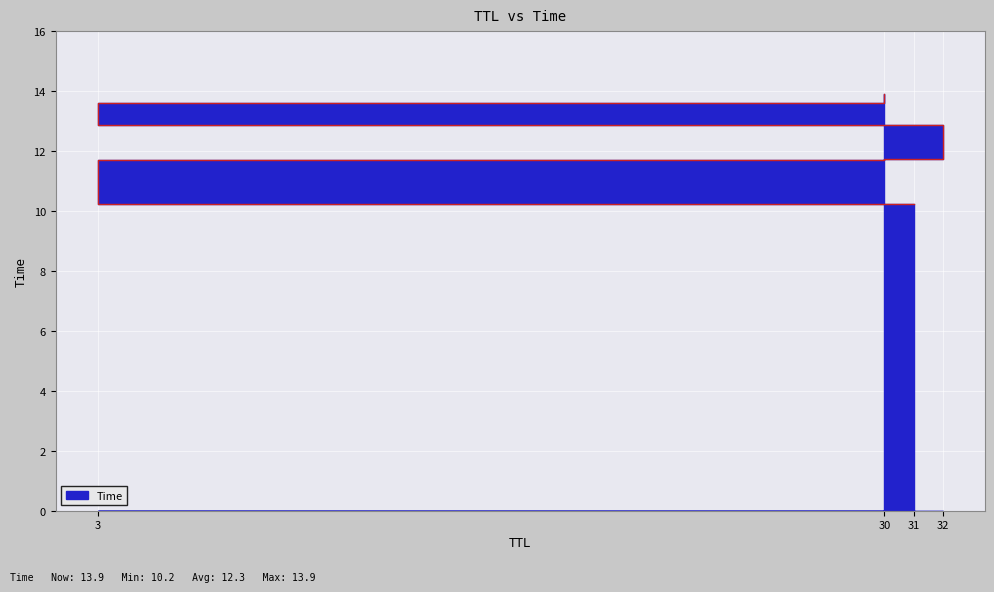

True or false: the data shows 13.6 at 3.

True